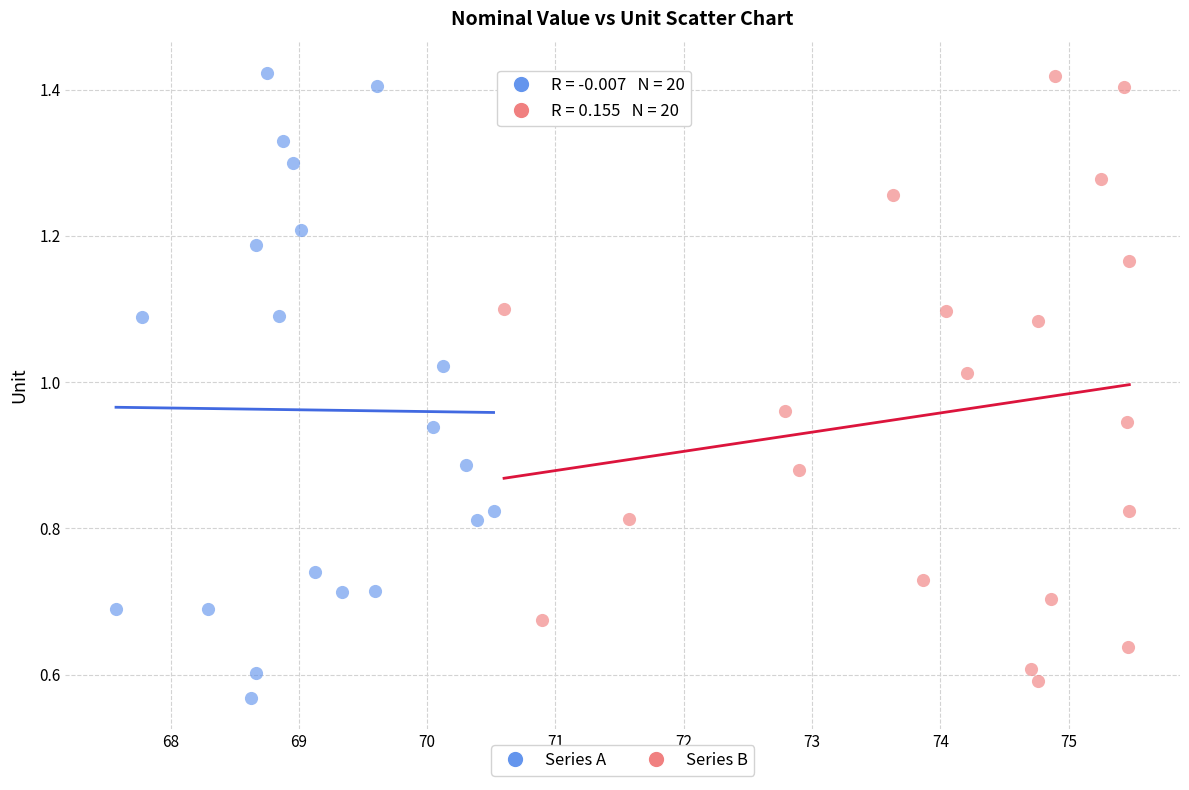

Which series has the largest Y range (max minus min)?

Series A